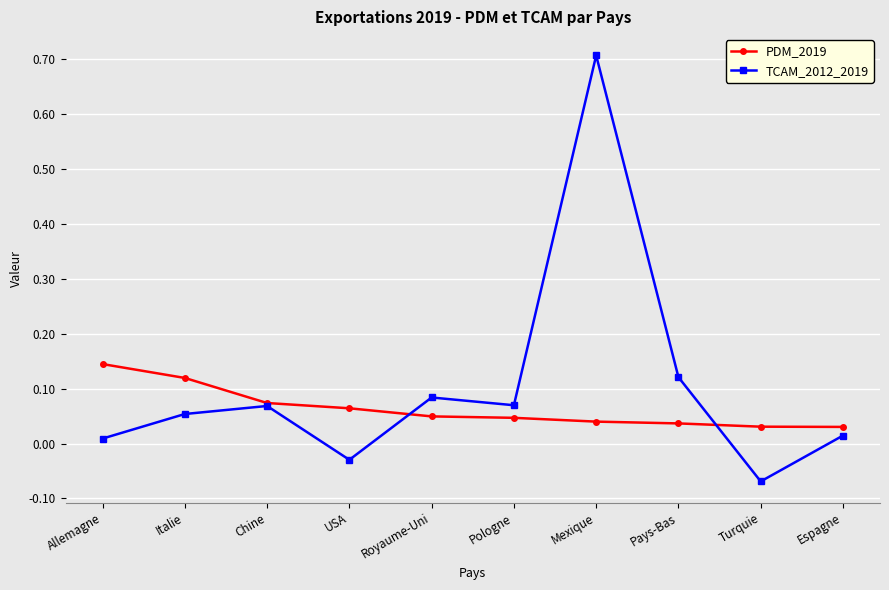

Which series has the widest spread of values?

TCAM_2012_2019